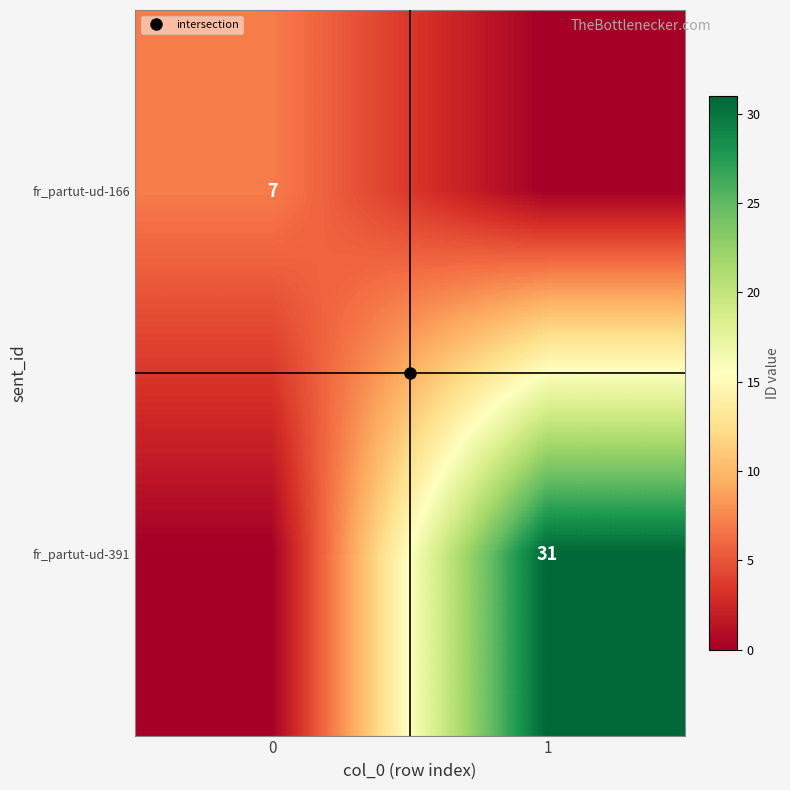

What is the approximate value of row_1 at 1?

31